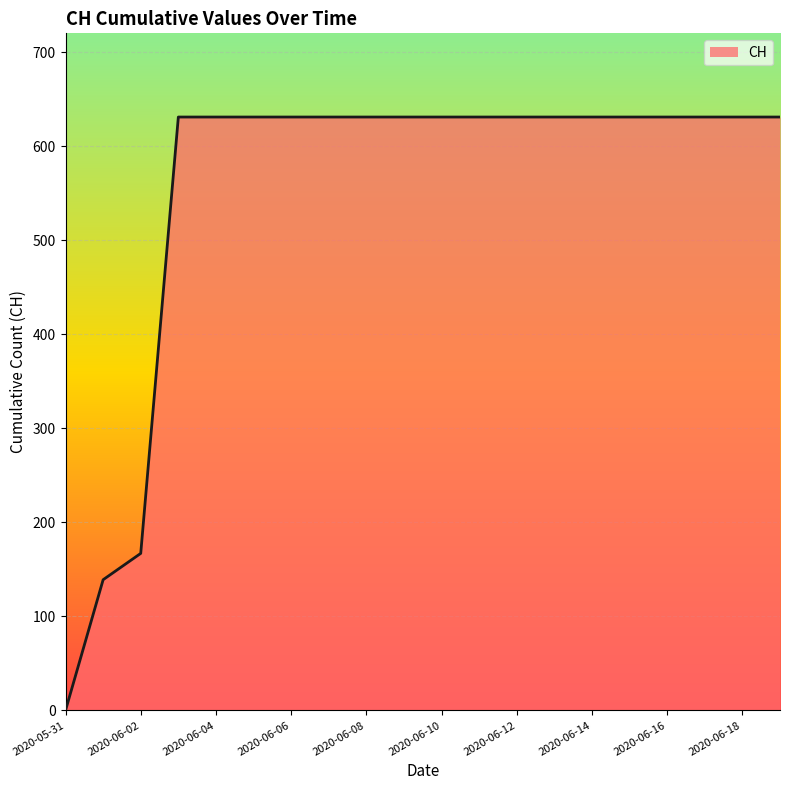

What is the greatest value displayed?

631